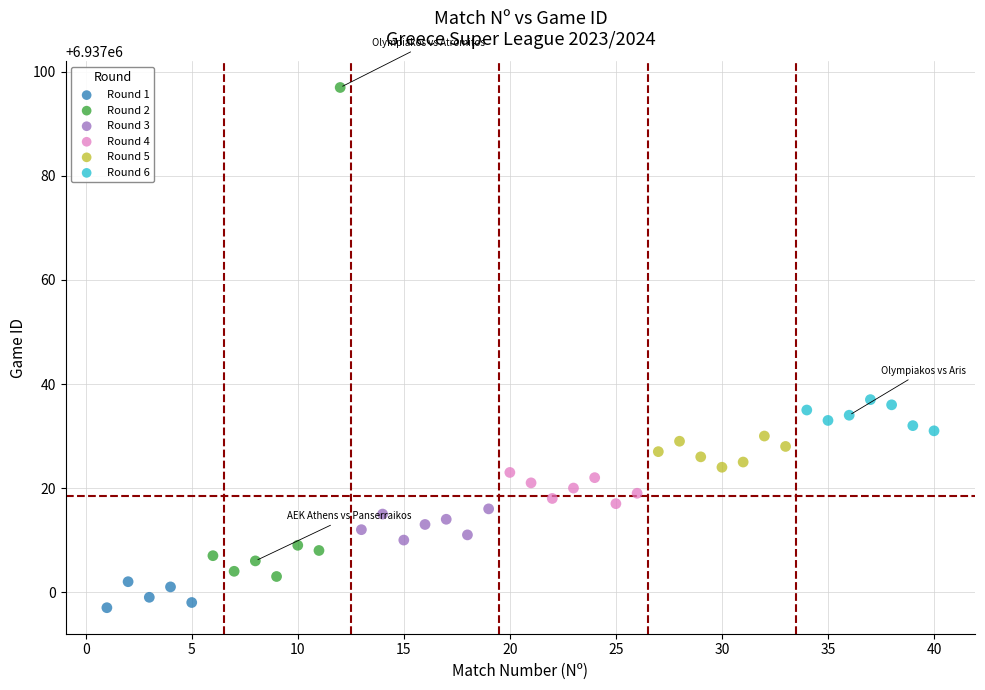

Which series reaches the maximum Y coordinate?

Round 2